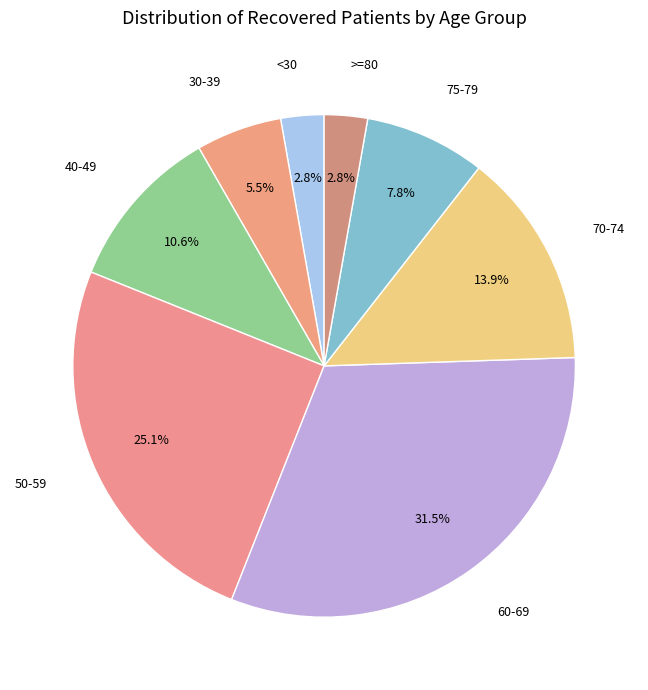

Count the number of slices in the pie.

8